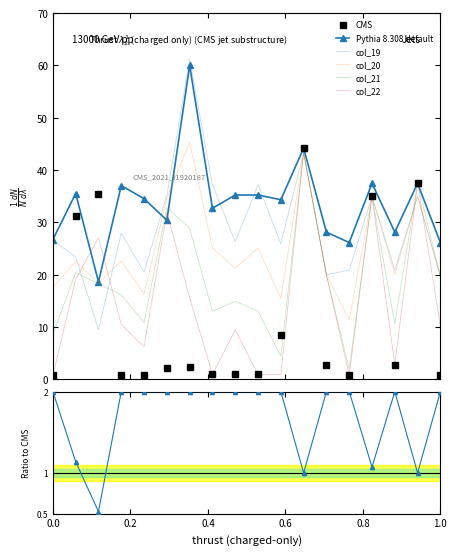

True or false: col_19 and col_21 cross at least once.

True